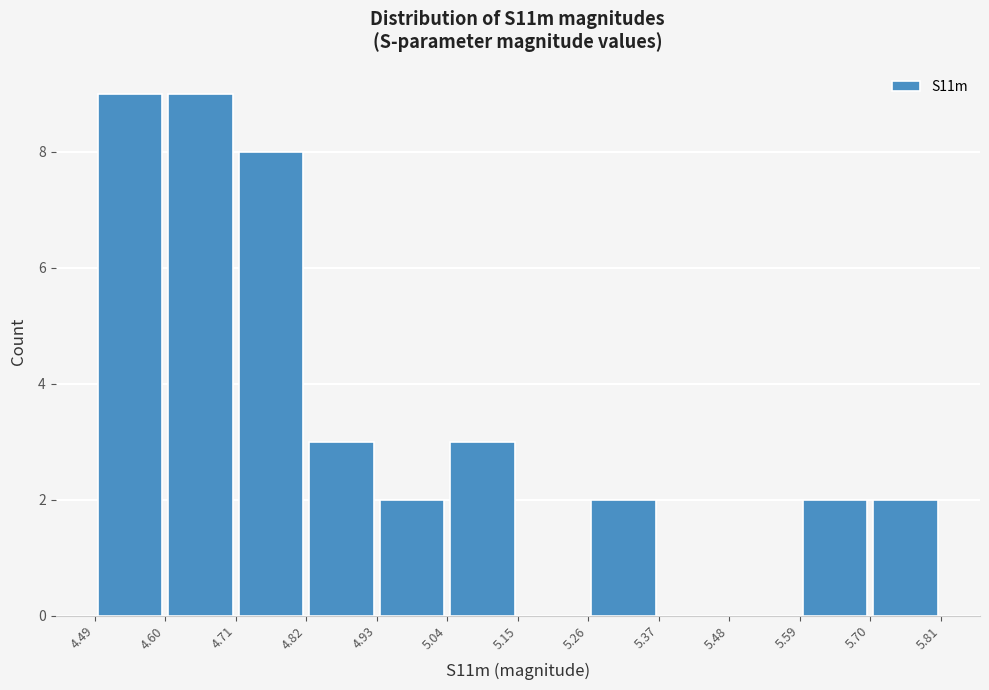

Reading left to right, transcribe this chart: for each bar, give the range it covers on the x-axis and its height. The values are not printed on the chart, so give them approximately, as read against the axis.

4.49 to 4.60: 9
4.60 to 4.71: 9
4.71 to 4.82: 8
4.82 to 4.93: 3
4.93 to 5.04: 2
5.04 to 5.15: 3
5.15 to 5.26: 0
5.26 to 5.37: 2
5.37 to 5.48: 0
5.48 to 5.59: 0
5.59 to 5.70: 2
5.70 to 5.81: 2